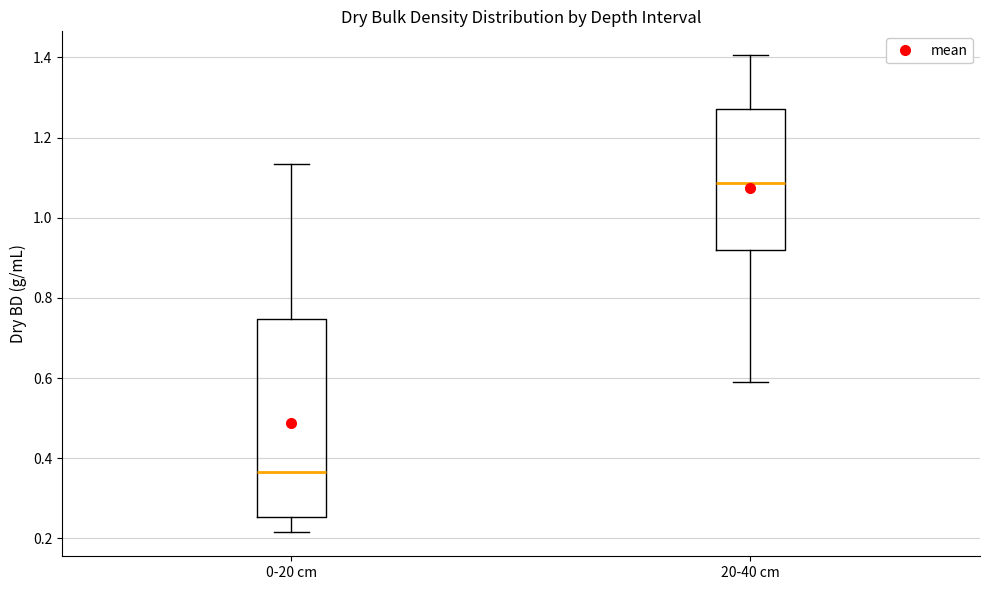

Reading left to right, read every box against the y-axis: the position of its median line, the range the box covers, and the ends of its whiskers. The values are not printed on the chart, so give them approximately, as read against the axis.

0-20 cm: median 0.36, box 0.26 to 0.74, whiskers 0.22 to 1.14
20-40 cm: median 1.08, box 0.92 to 1.28, whiskers 0.60 to 1.40